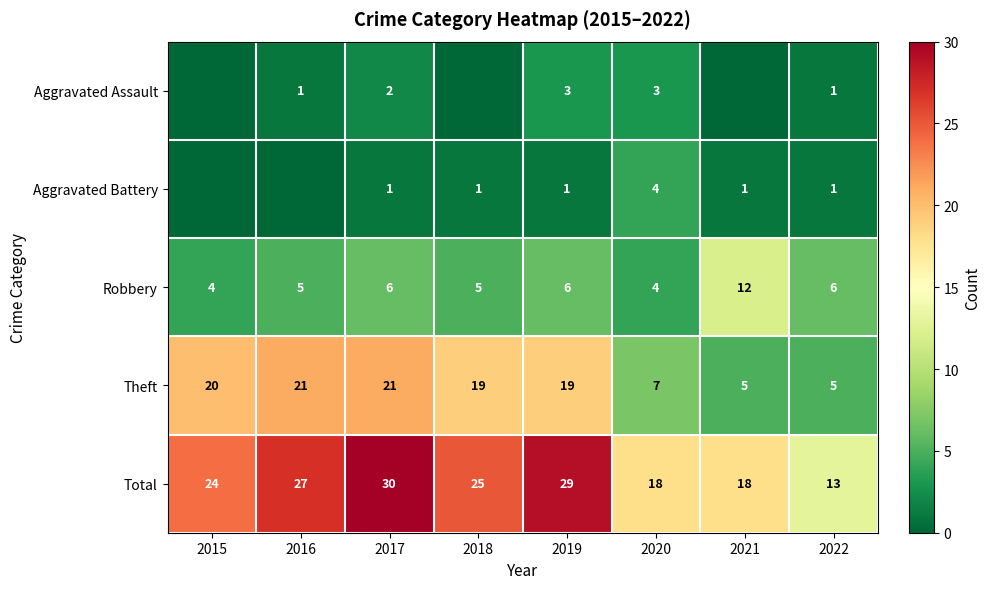

Read the Theft value at 2016.

21